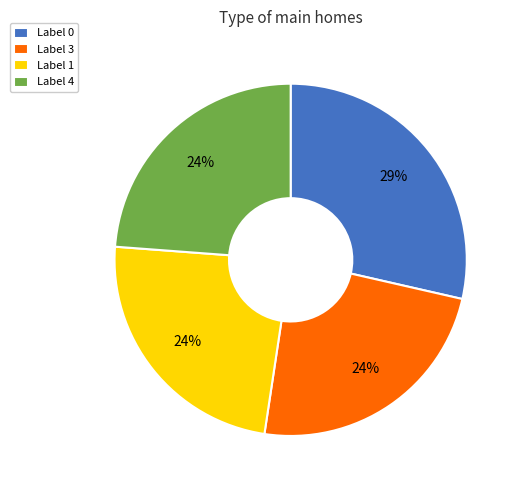

What is the ratio of the value at Label 4 to the value at Label 3?

1.0